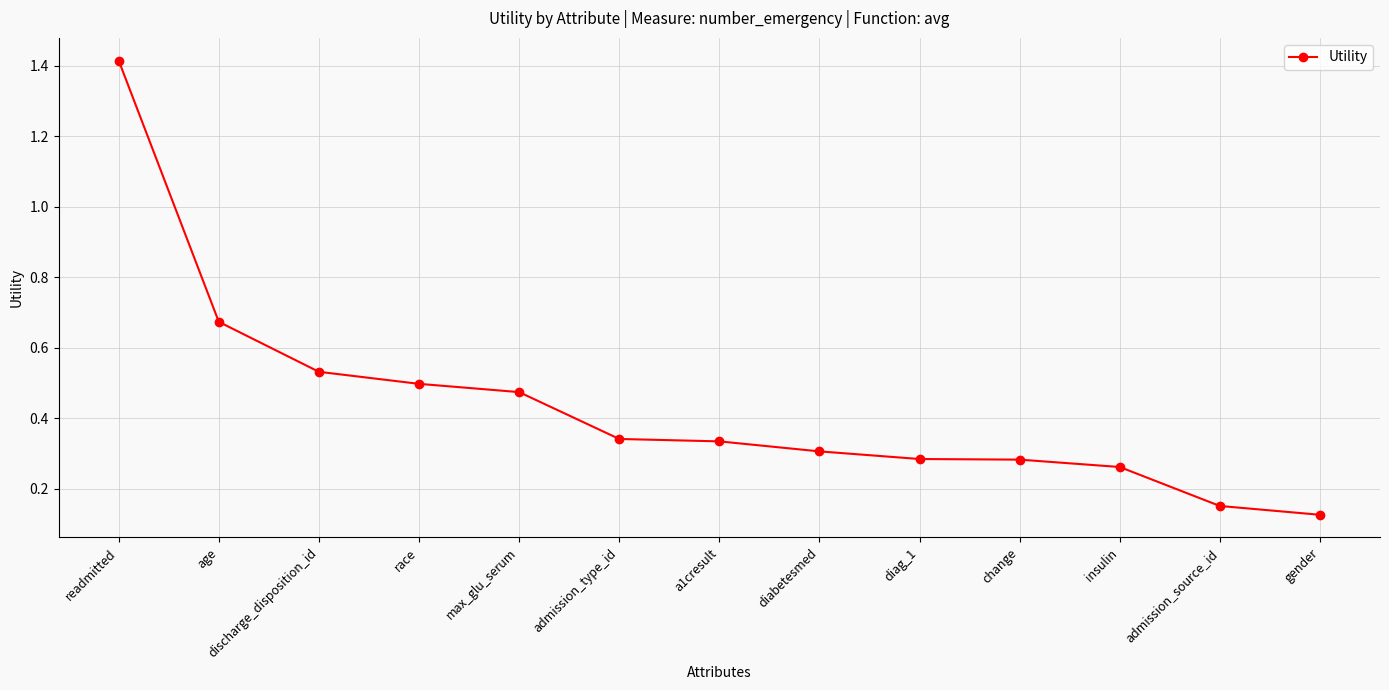

What is the sum of all values?

5.7